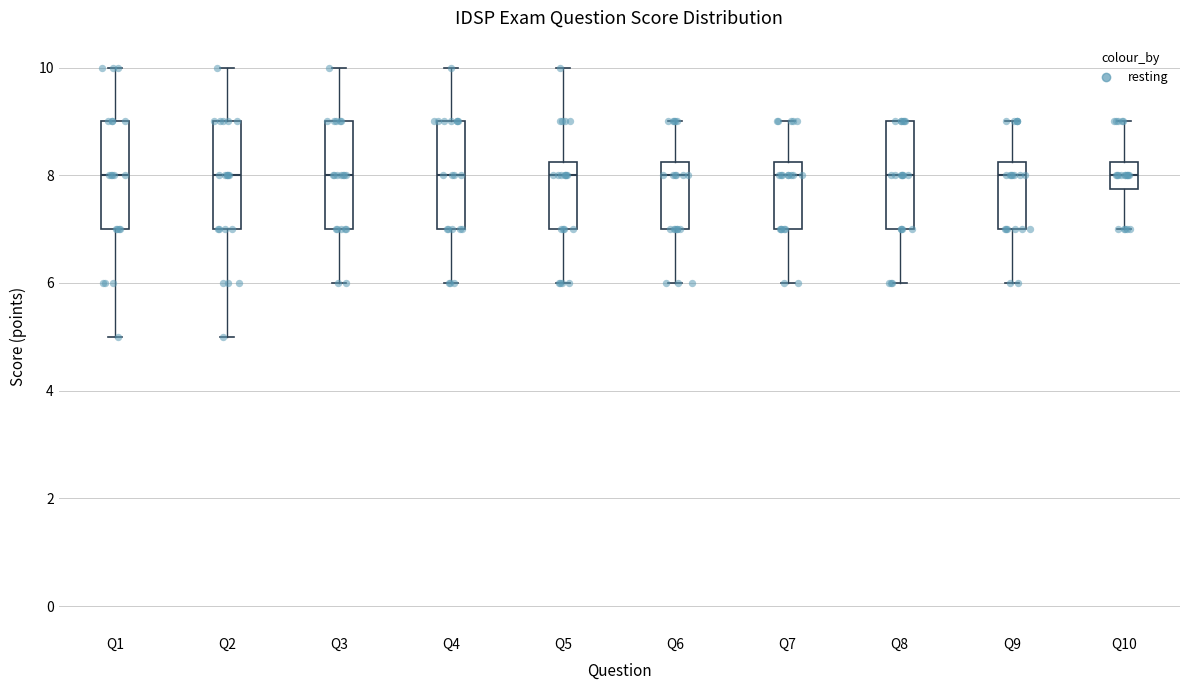

Reading left to right, transcribe this box plot: for each box, give where its median line is, the range the box spans, and where its two whiskers end, as read against the y-axis. The values are not printed on the chart, so give them approximately, as read against the axis.

Q1: median 8.0, box 7.0 to 9.0, whiskers 5.0 to 10.0
Q2: median 8.0, box 7.0 to 9.0, whiskers 5.0 to 10.0
Q3: median 8.0, box 7.0 to 9.0, whiskers 6.0 to 10.0
Q4: median 8.0, box 7.0 to 9.0, whiskers 6.0 to 10.0
Q5: median 8.0, box 7.0 to 8.2, whiskers 6.0 to 10.0
Q6: median 8.0, box 7.0 to 8.2, whiskers 6.0 to 9.0
Q7: median 8.0, box 7.0 to 8.2, whiskers 6.0 to 9.0
Q8: median 8.0, box 7.0 to 9.0, whiskers 6.0 to 9.0
Q9: median 8.0, box 7.0 to 8.2, whiskers 6.0 to 9.0
Q10: median 8.0, box 7.8 to 8.2, whiskers 7.0 to 9.0